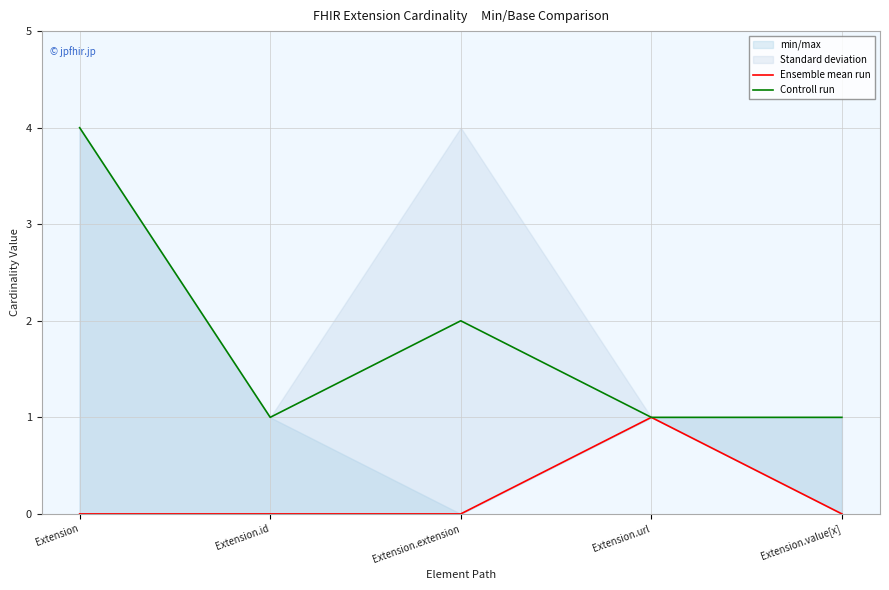

What is the value of the Controll run point at the 2nd from the left?

1